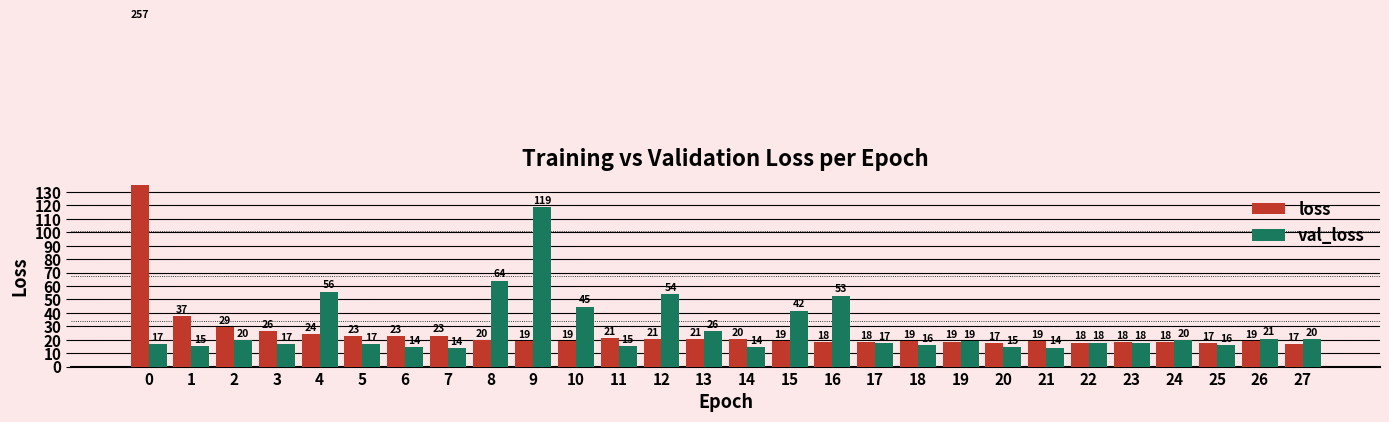

Which series has the largest total across all categories?

loss